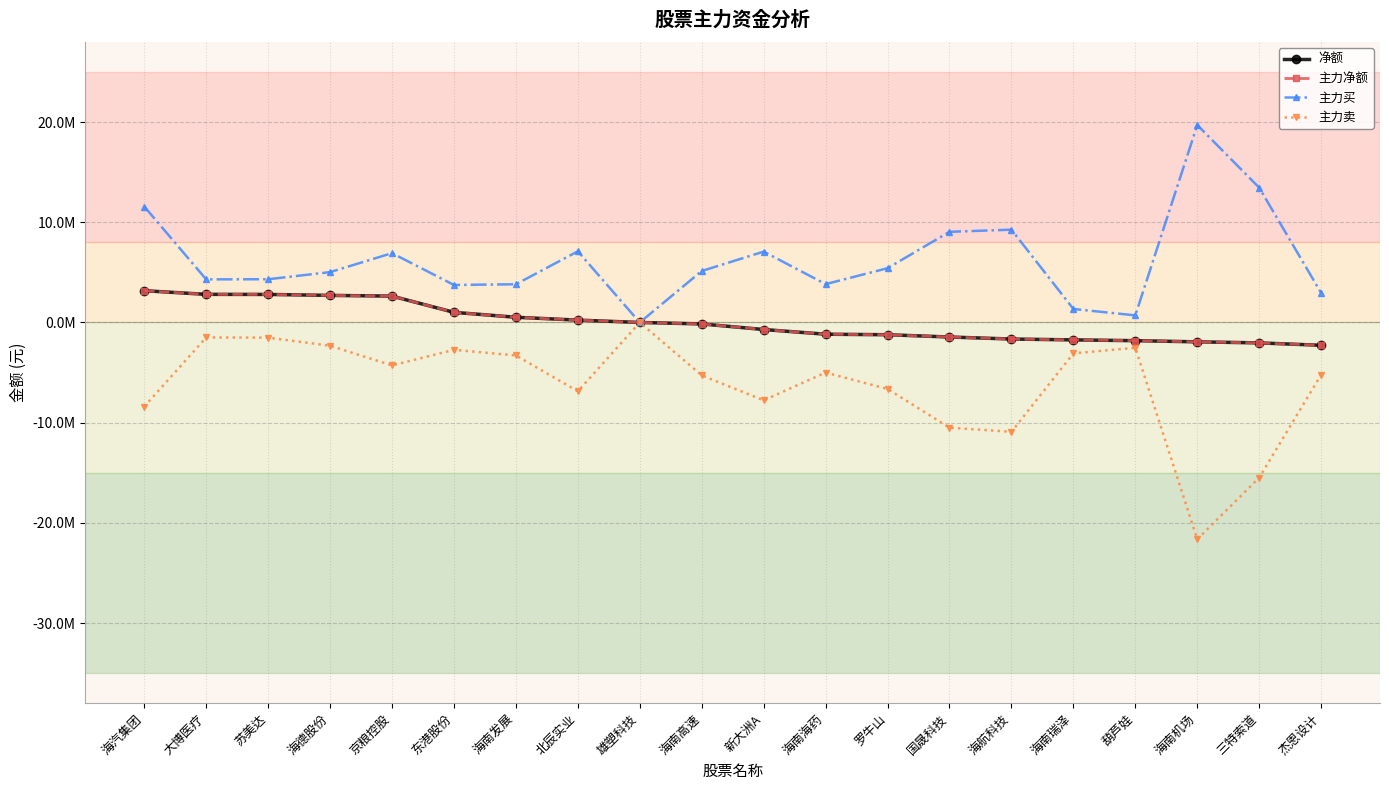

At how many categories does at least one series exceed 2109793?

17